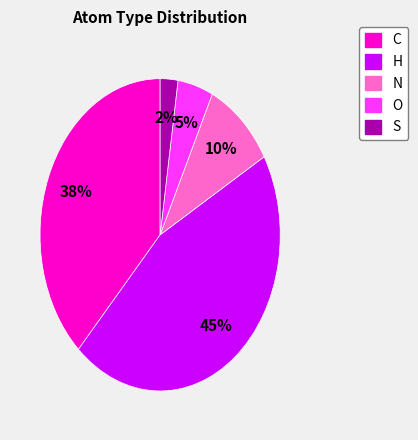

Which category has the smallest portion of the pie?

S